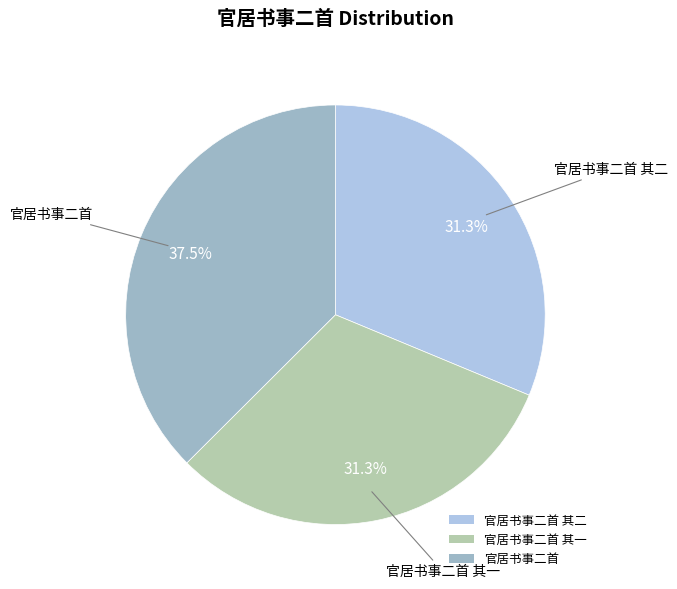

To the nearest percent, what percentage of the pie is 官居书事二首 其一?

31%